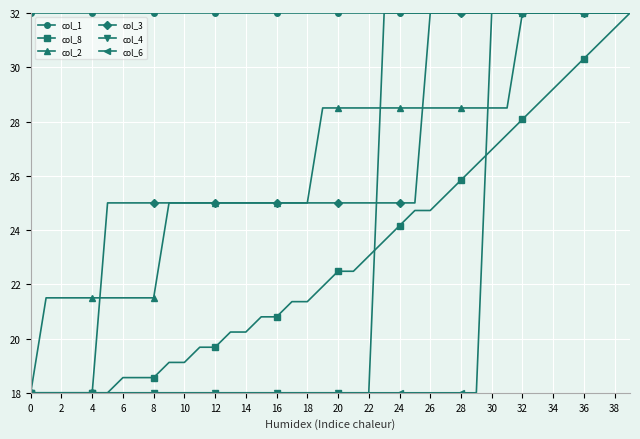

What is the maximum value shown in the chart?

32.0